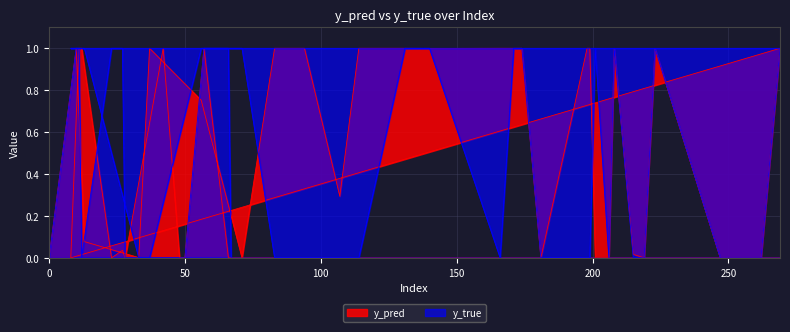

The value of y_true at 28 is 0.5. True or false?

False